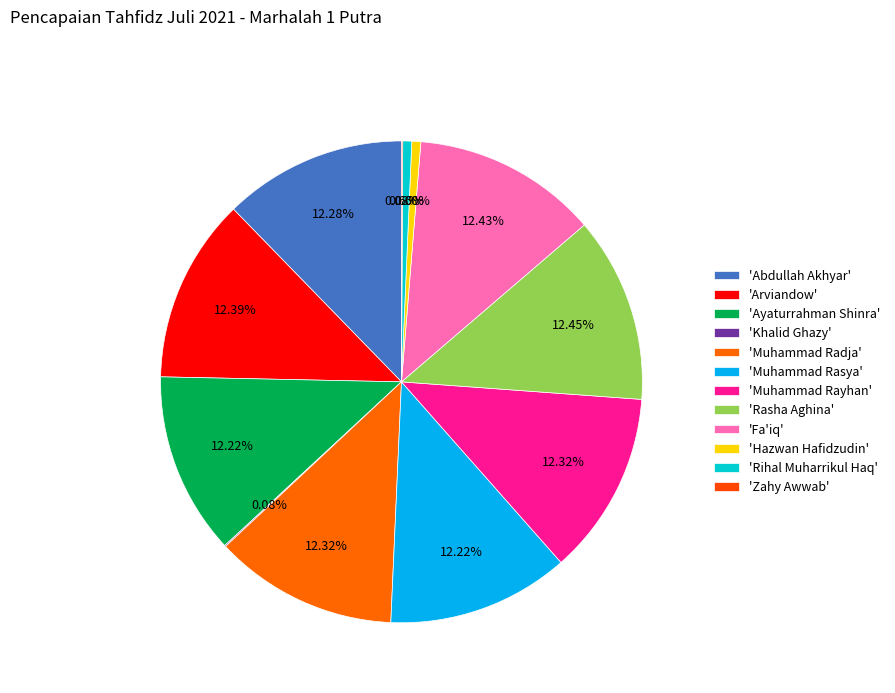

Does any single category account for the majority?

No